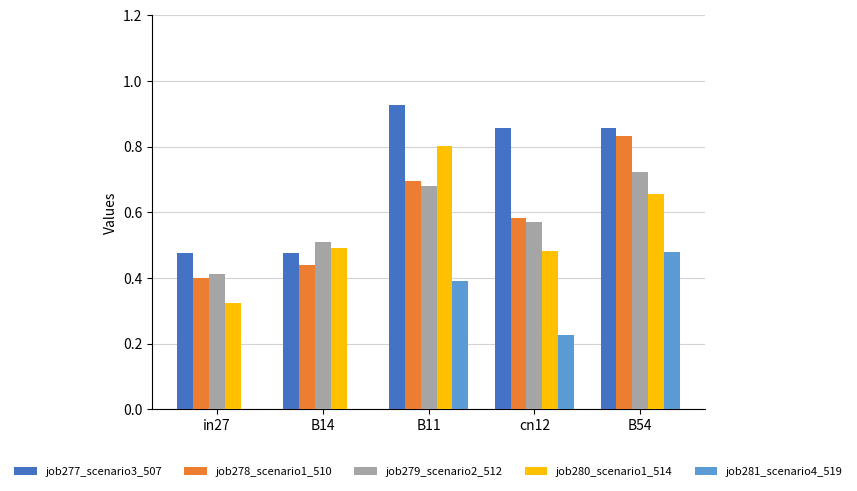

What is the total value across all series at cn12?

2.7